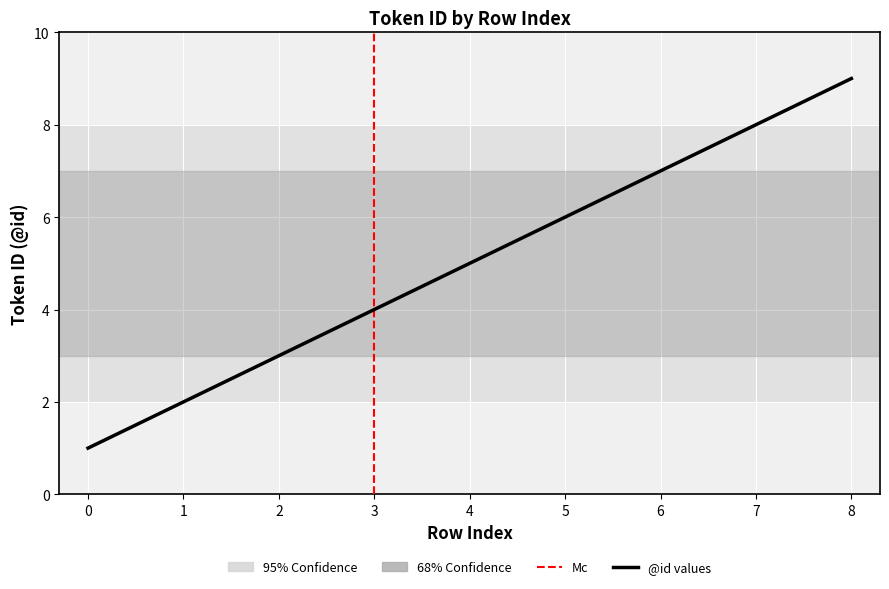

What is the value of the 9th point from the left?

9